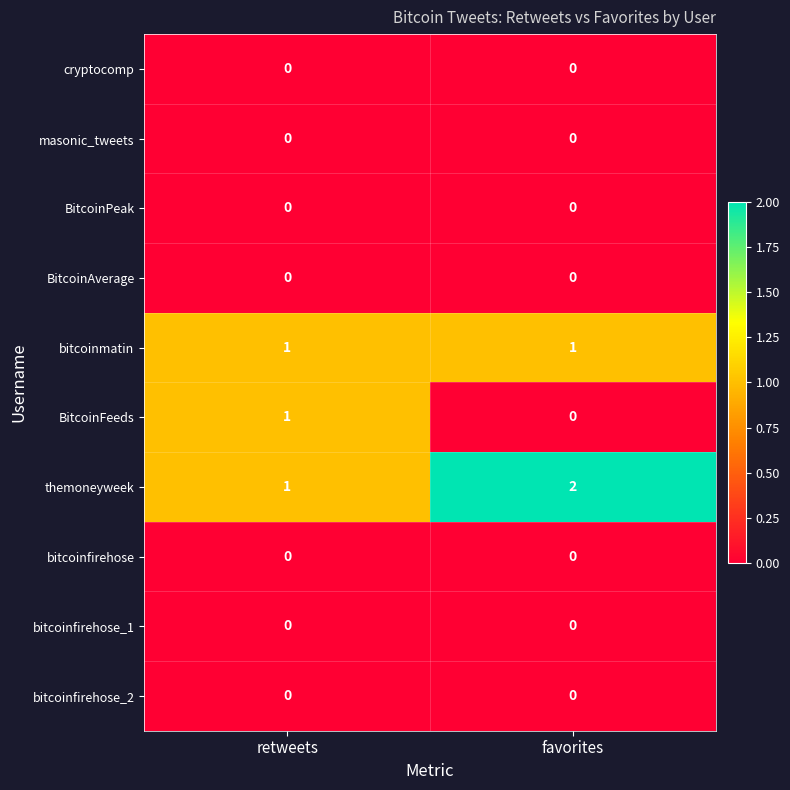

Which label corresponds to the largest value in the chart?

favorites